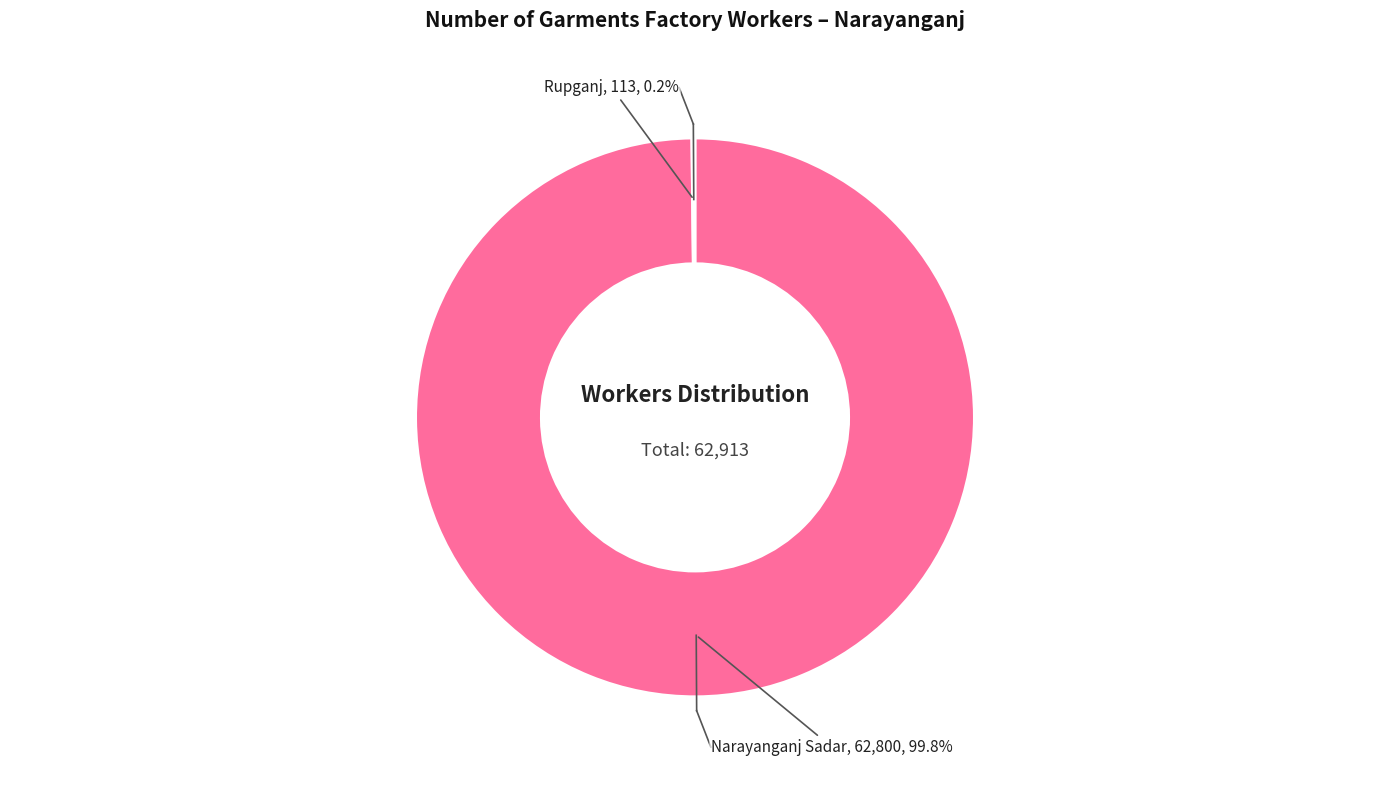

Does Narayanganj Sadar represent more than half of the total?

Yes